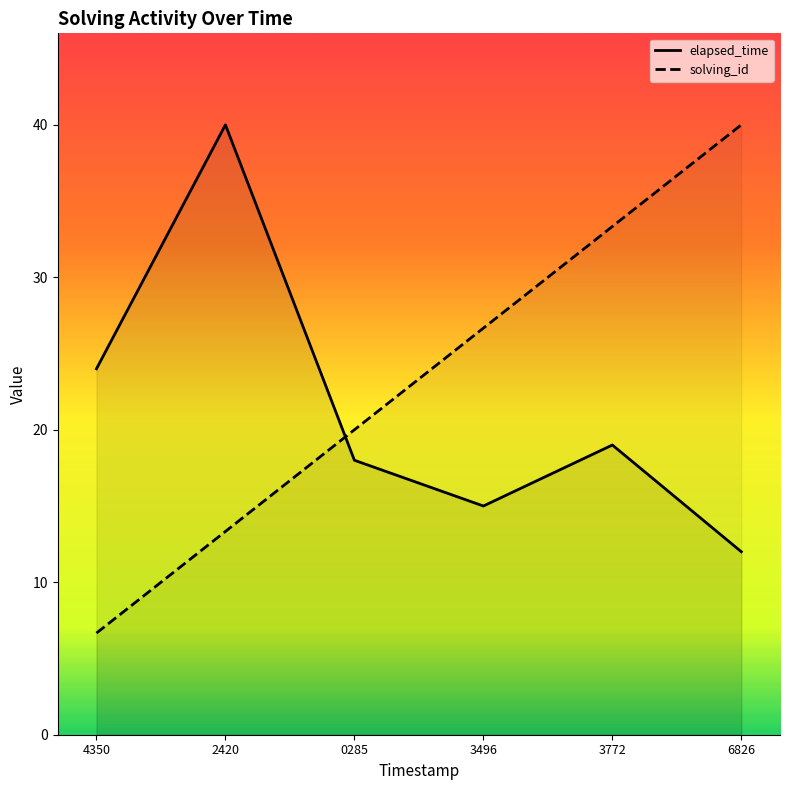

Which category has the lowest value in the solving_id series?

4350